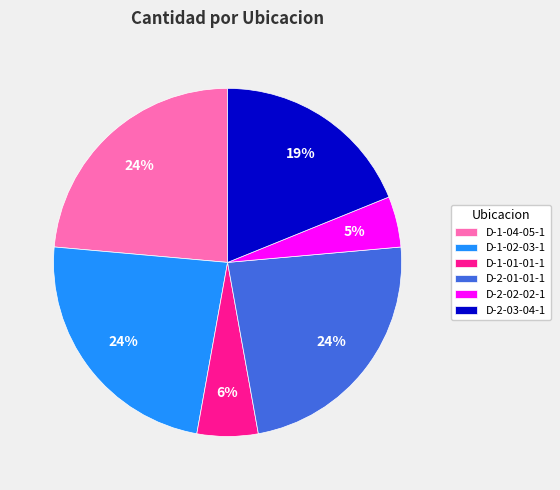

To the nearest percent, what portion does D-1-04-05-1 represent?

24%